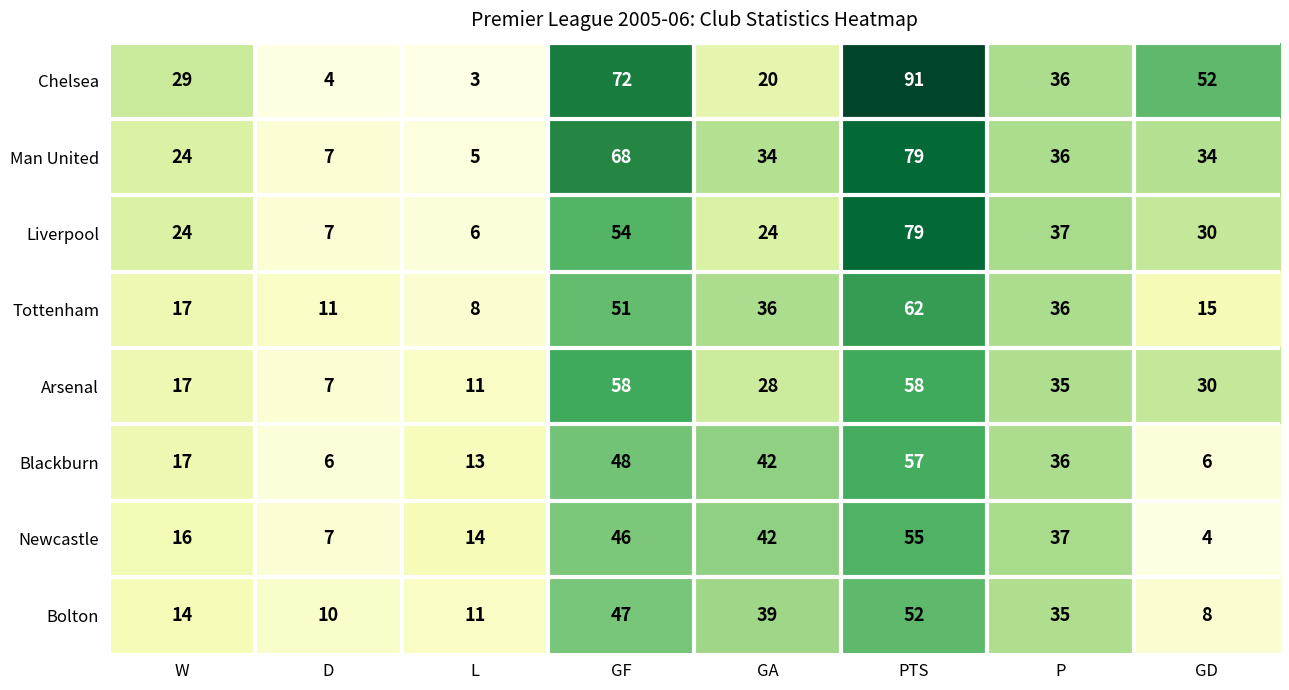

Rank the categories by Chelsea value from lowest to highest.

L, D, GA, W, P, GD, GF, PTS